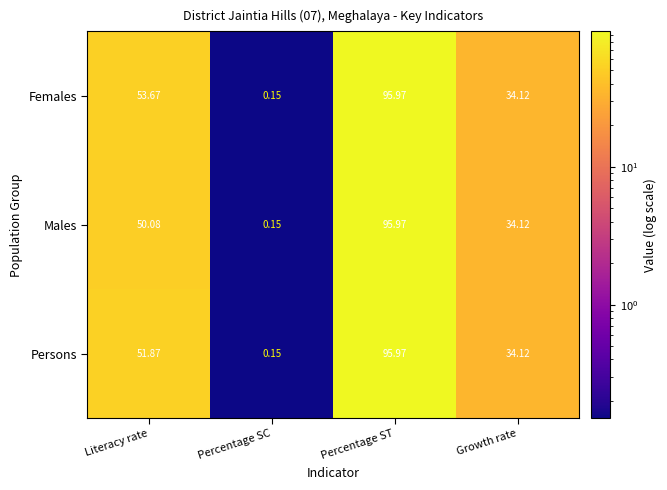

Which series has the largest total across all categories?

Females